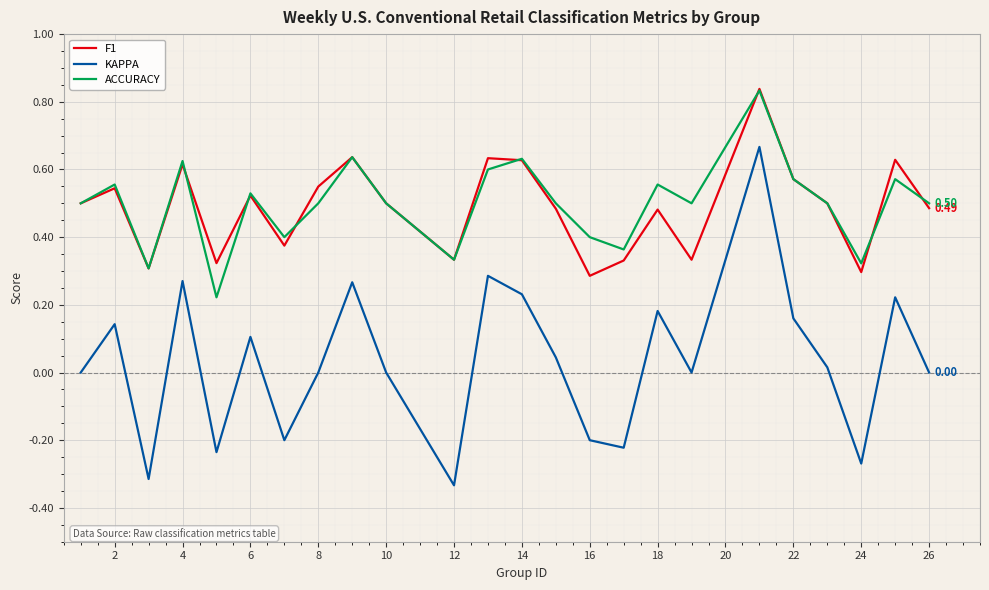

Which series has the widest spread of values?

KAPPA